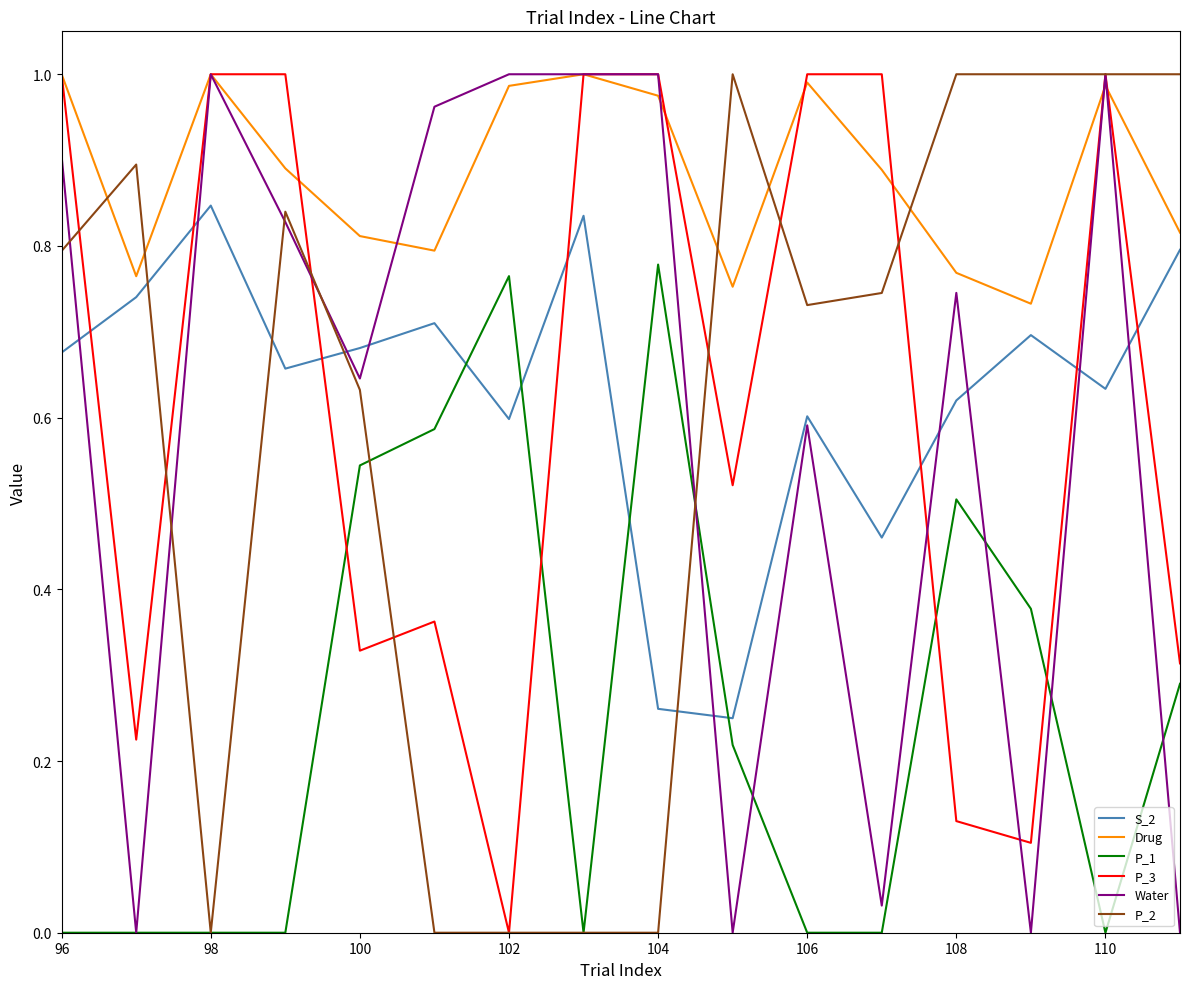

How many intersections are there between P_3 and S_2?

7